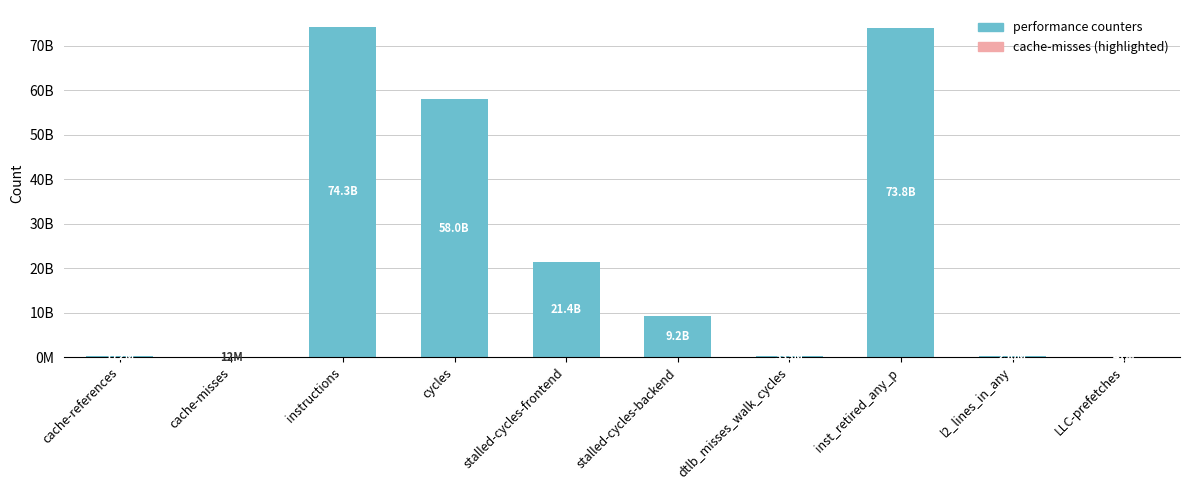

What is the average value?

23754101952